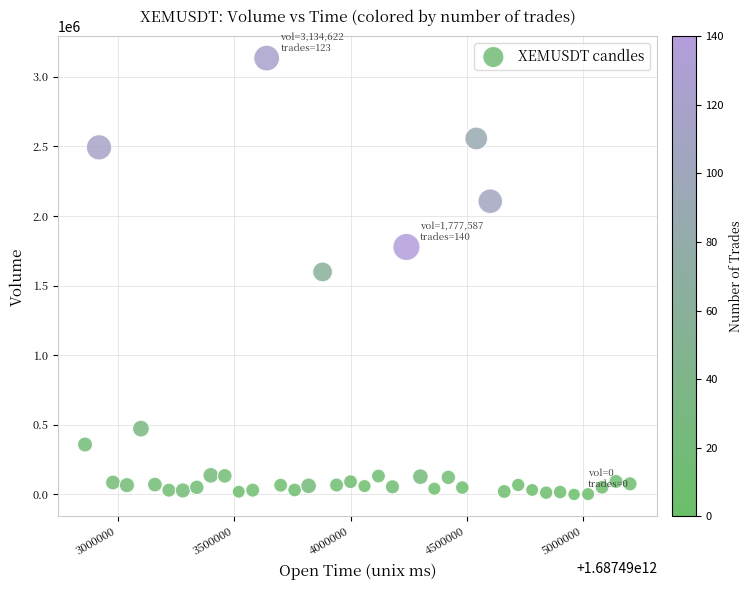

What is the range of X values (max minus min)?

2340000